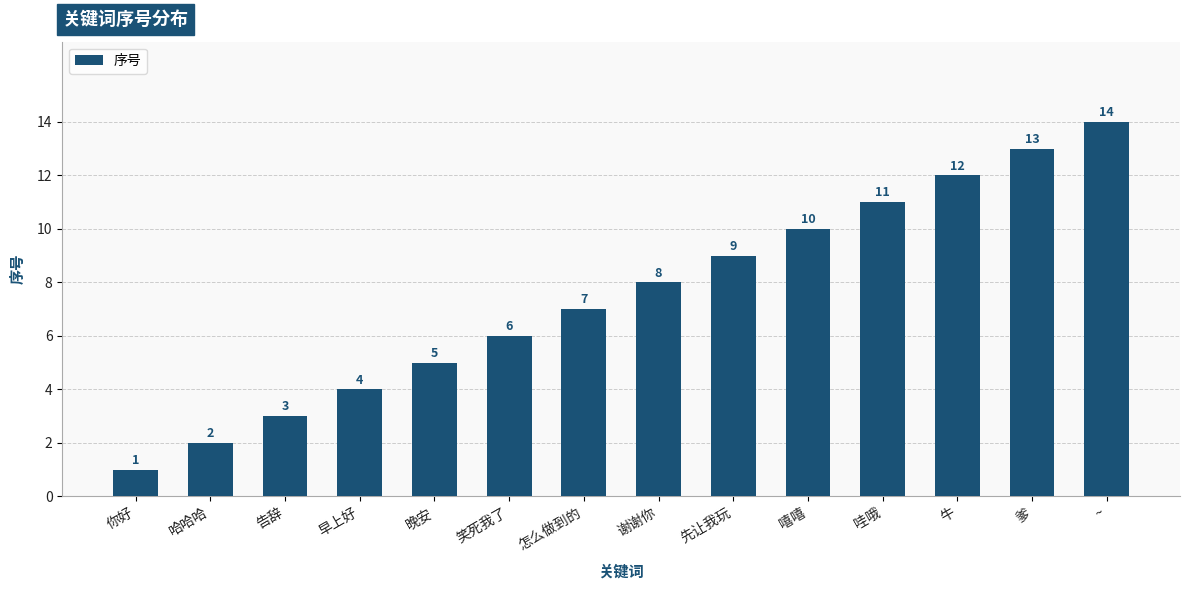

How many data points does each series have?

14